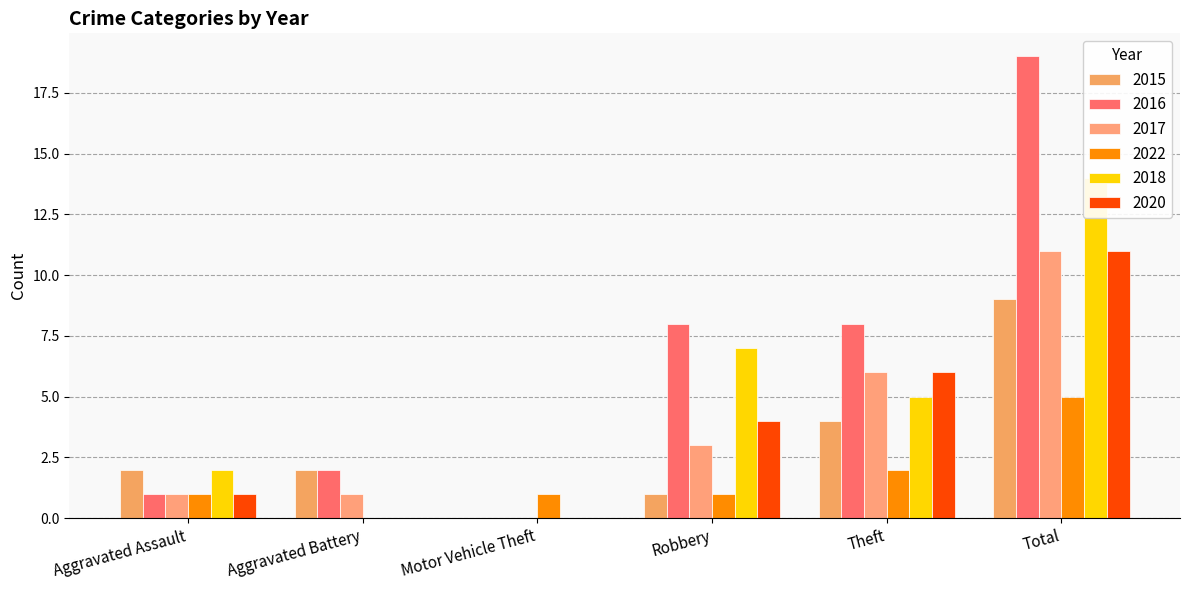

How many values in the 2016 series are below 8?

3